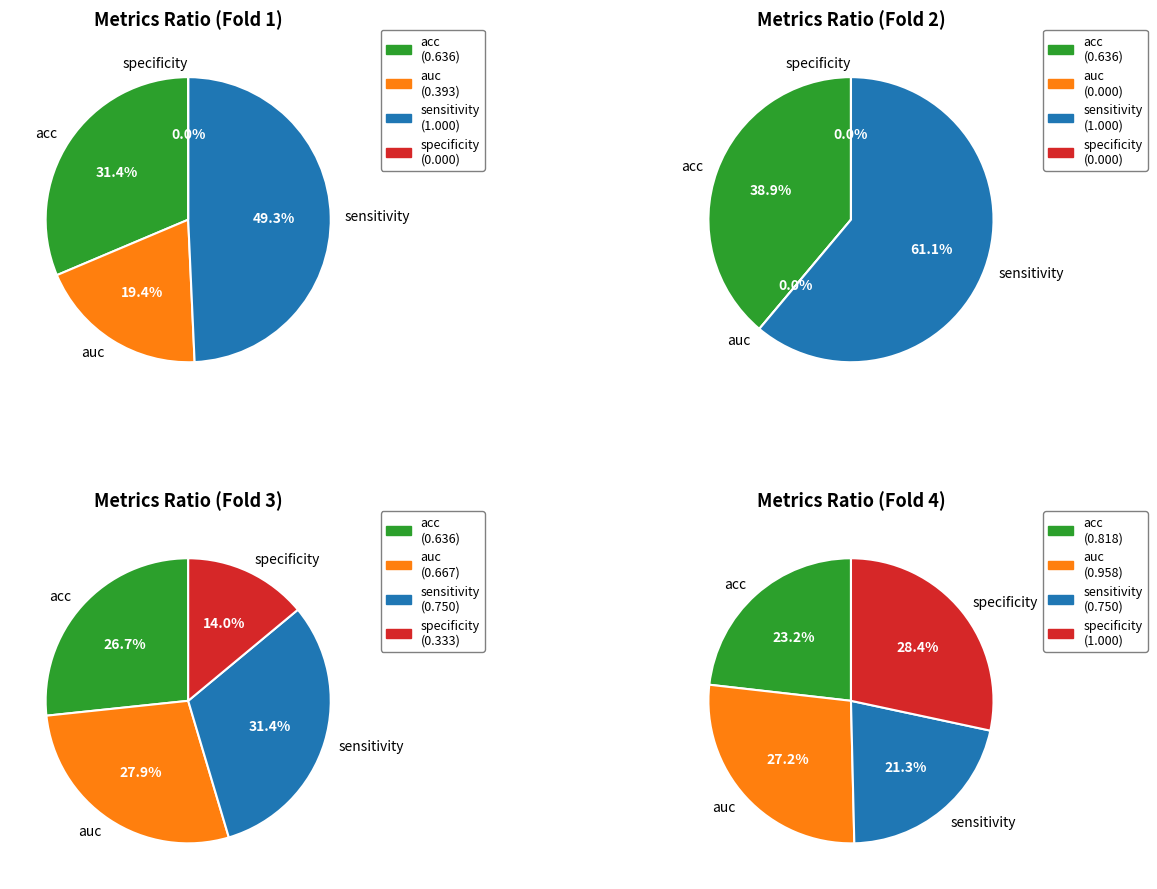

Is it true that 4 is 16% of the pie?

False